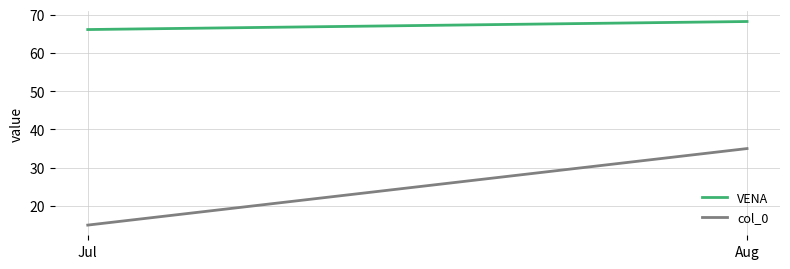

What is the value of the VENA point at the 1st from the left?

66.1